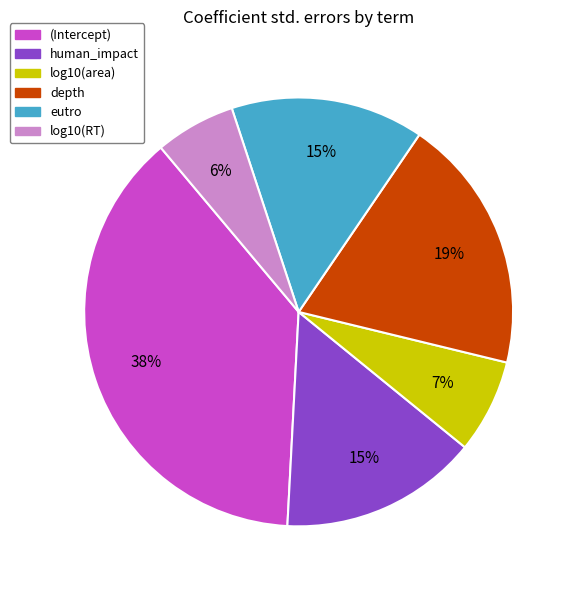

To the nearest percent, what is the average slice percentage?

17%